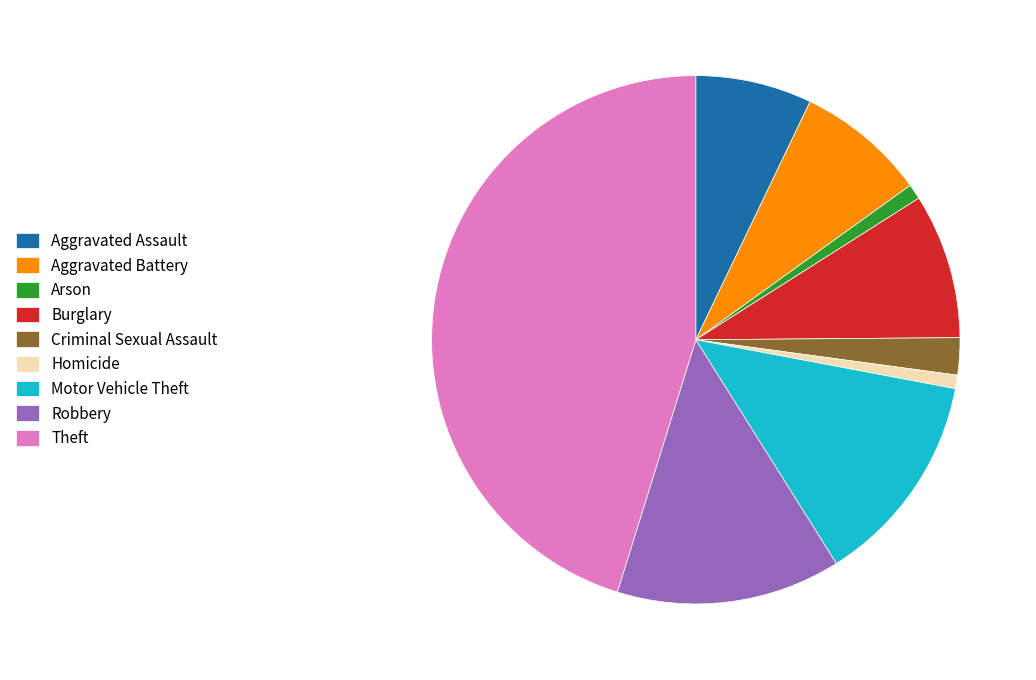

How many segments does this pie chart have?

9